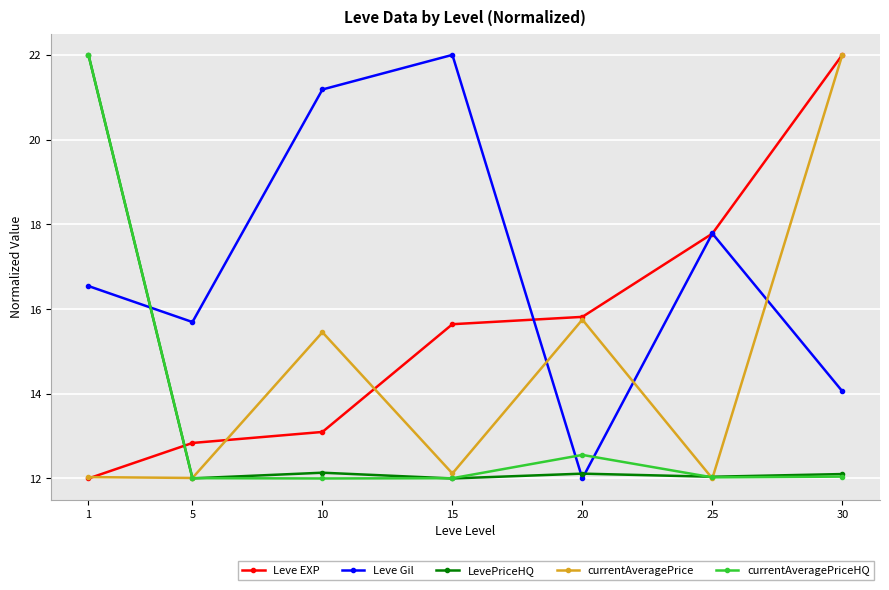

Reading left to right, what are all the values shown in this chart?

Leve EXP: 1=12.0	5=12.8	10=13.1	15=15.6	20=15.8	25=17.8	30=22.0
Leve Gil: 1=16.5	5=15.7	10=21.2	15=22.0	20=12.0	25=17.8	30=14.1
LevePriceHQ: 1=22.0	5=12.0	10=12.1	15=12.0	20=12.1	25=12.0	30=12.1
currentAveragePrice: 1=12.0	5=12.0	10=15.5	15=12.1	20=15.8	25=12.0	30=22.0
currentAveragePriceHQ: 1=22.0	5=12.0	10=12.0	15=12.0	20=12.6	25=12.0	30=12.0